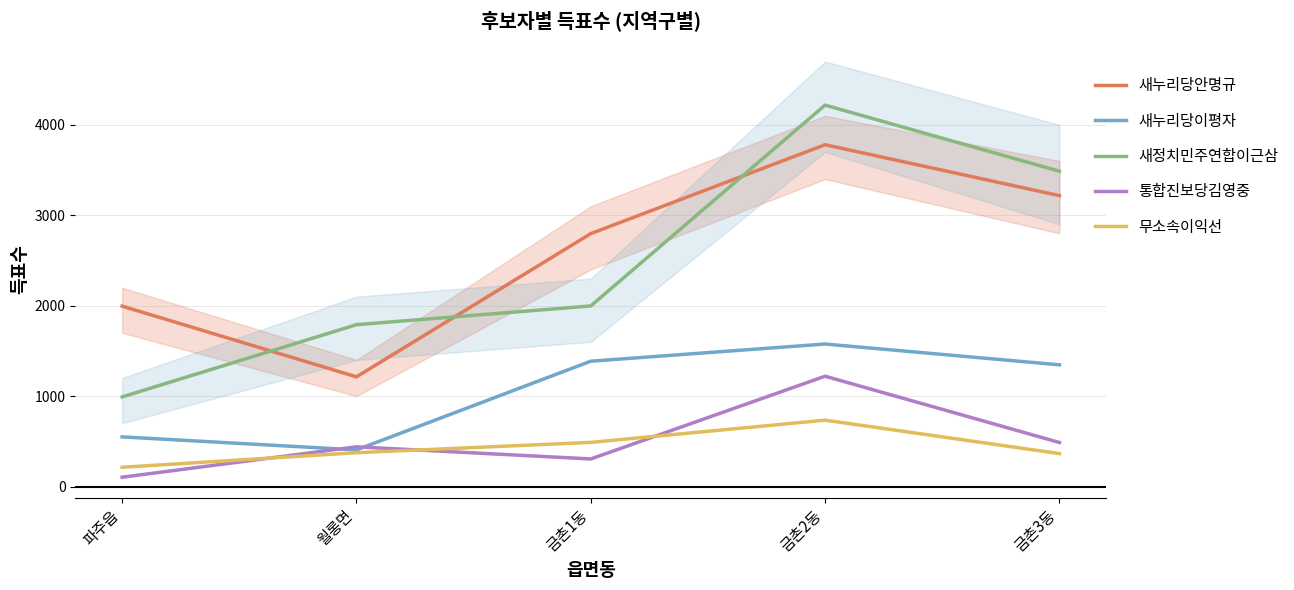

Where do 통합진보당김영중 and 새누리당이평자 first cross each other?

파주읍 and 월롱면